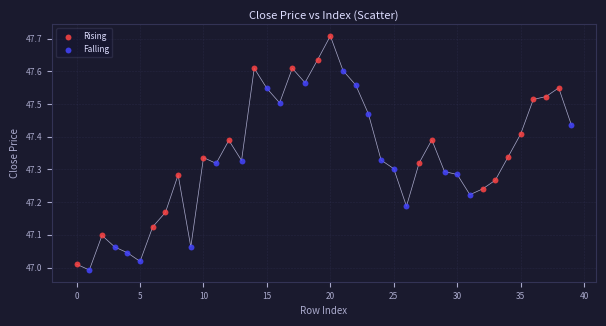

Which series contains the highest Y value?

Rising